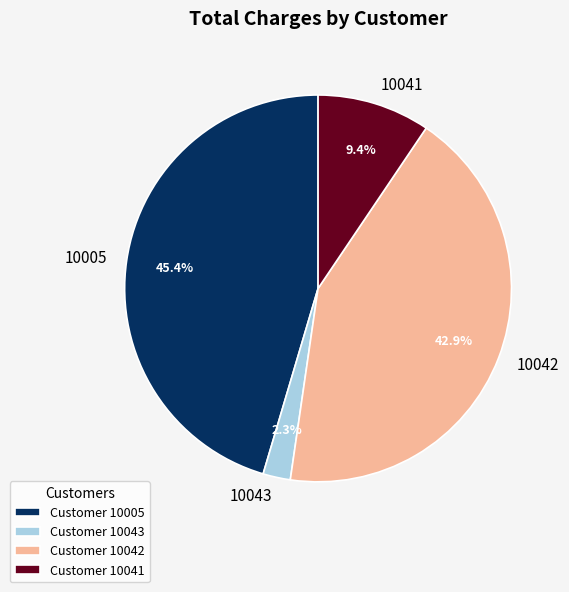

Between 10005 and 10043, which is larger?

10005